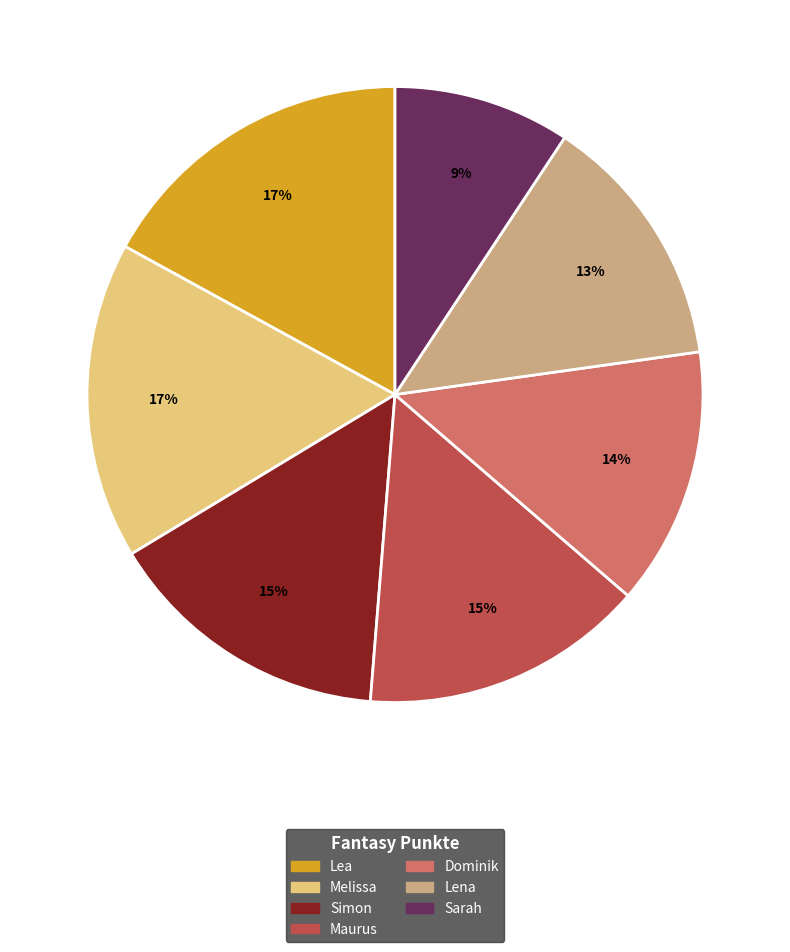

To the nearest percent, what is the difference between the largest and smallest slice percentages?

8%